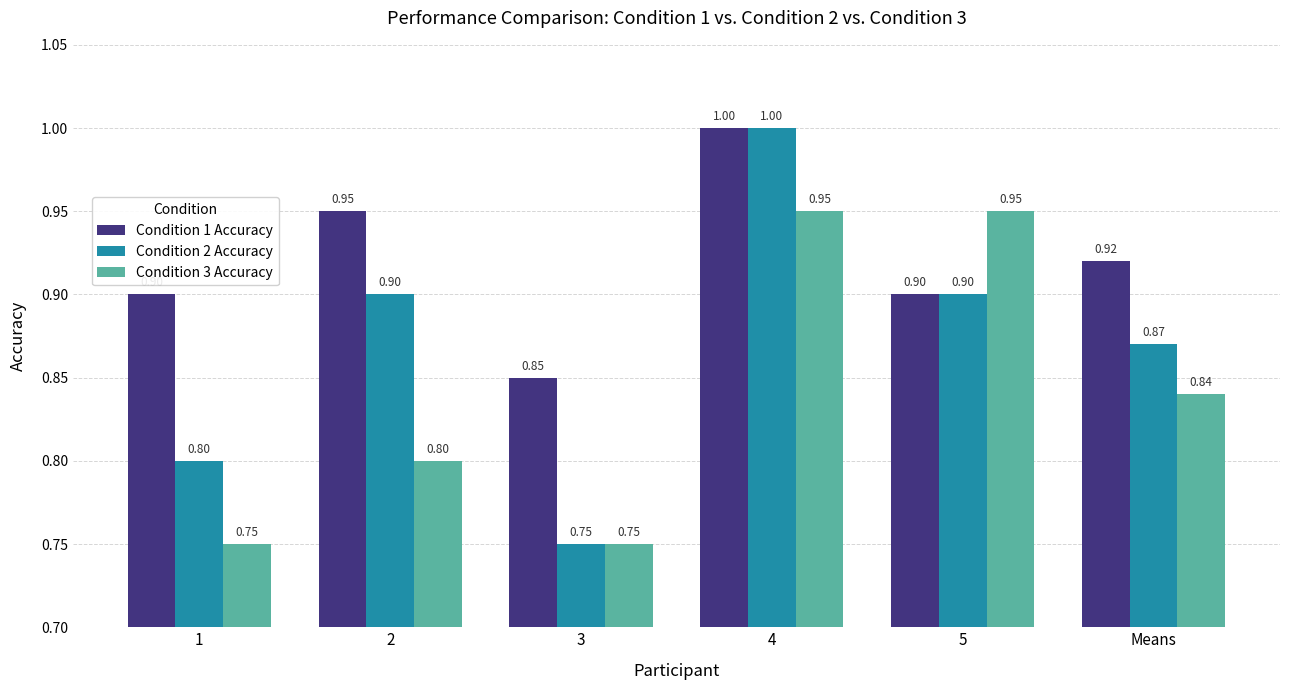

Which series has the widest spread of values?

Condition 2 Accuracy